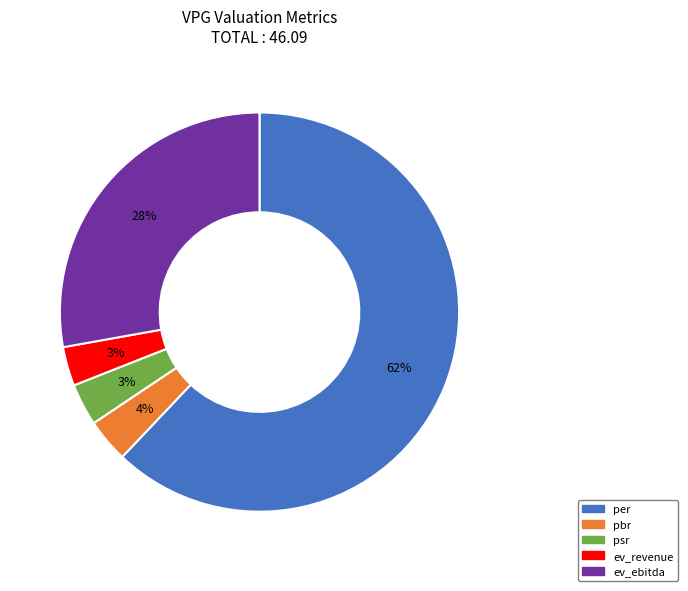

Count the number of slices in the pie.

5